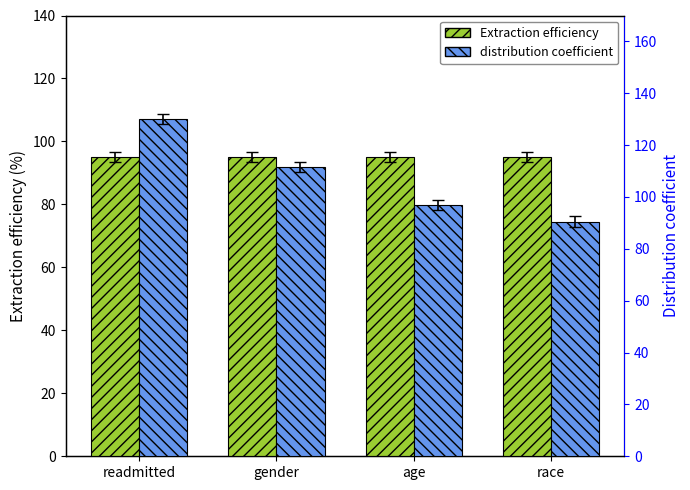

What is the difference between the highest and lowest values at gender?

16.6